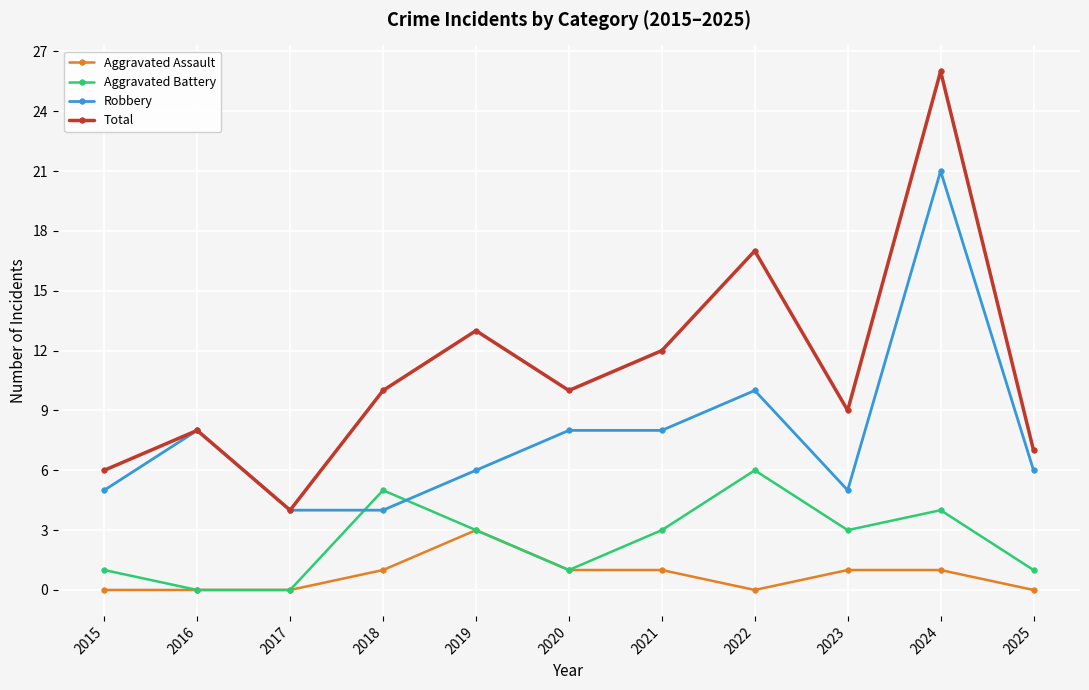

At which category does Robbery reach its first local peak?

2016